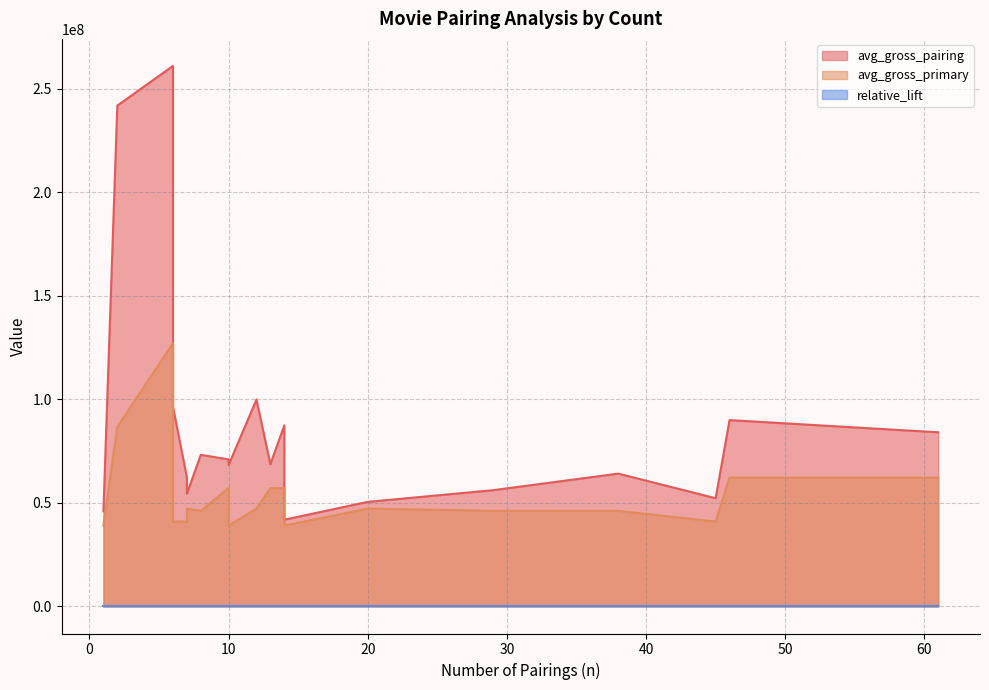

How many lines are shown in the chart?

3